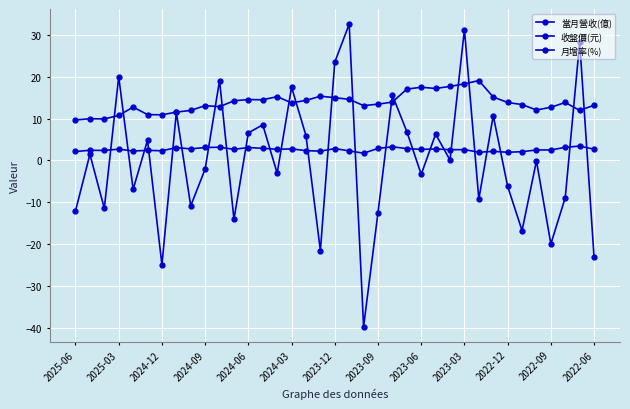

List the series in order of their peak value, lowest first.

當月營收(億), 收盤價(元), 月增率(%)